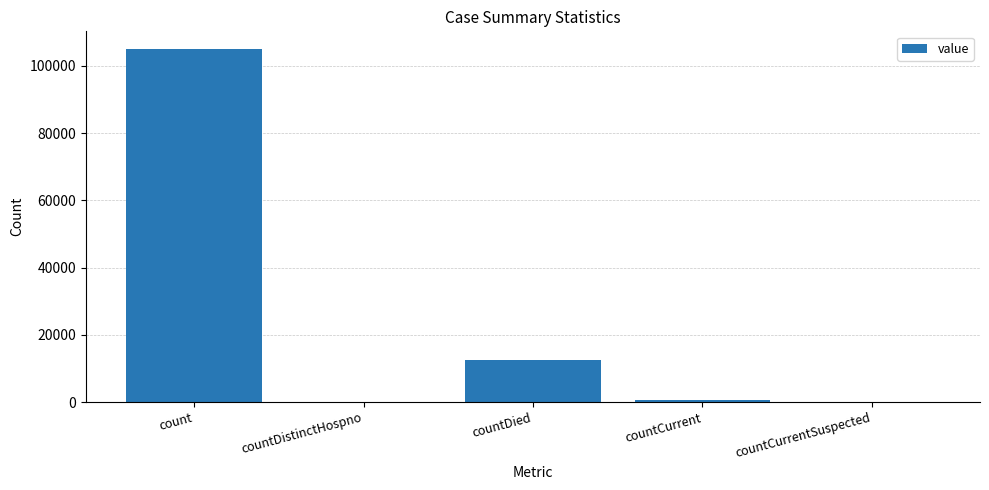

What is the change in value from countDistinctHospno to countCurrent?

+762